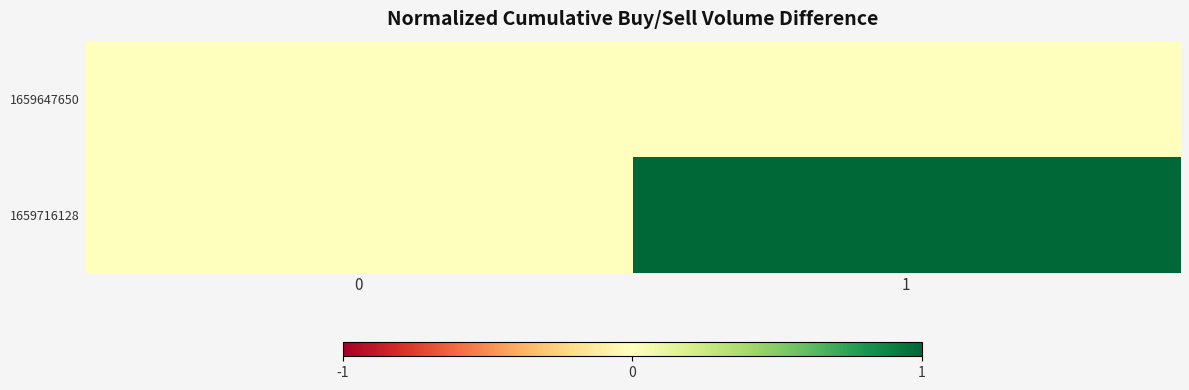

At how many categories does at least one series exceed 0?

1